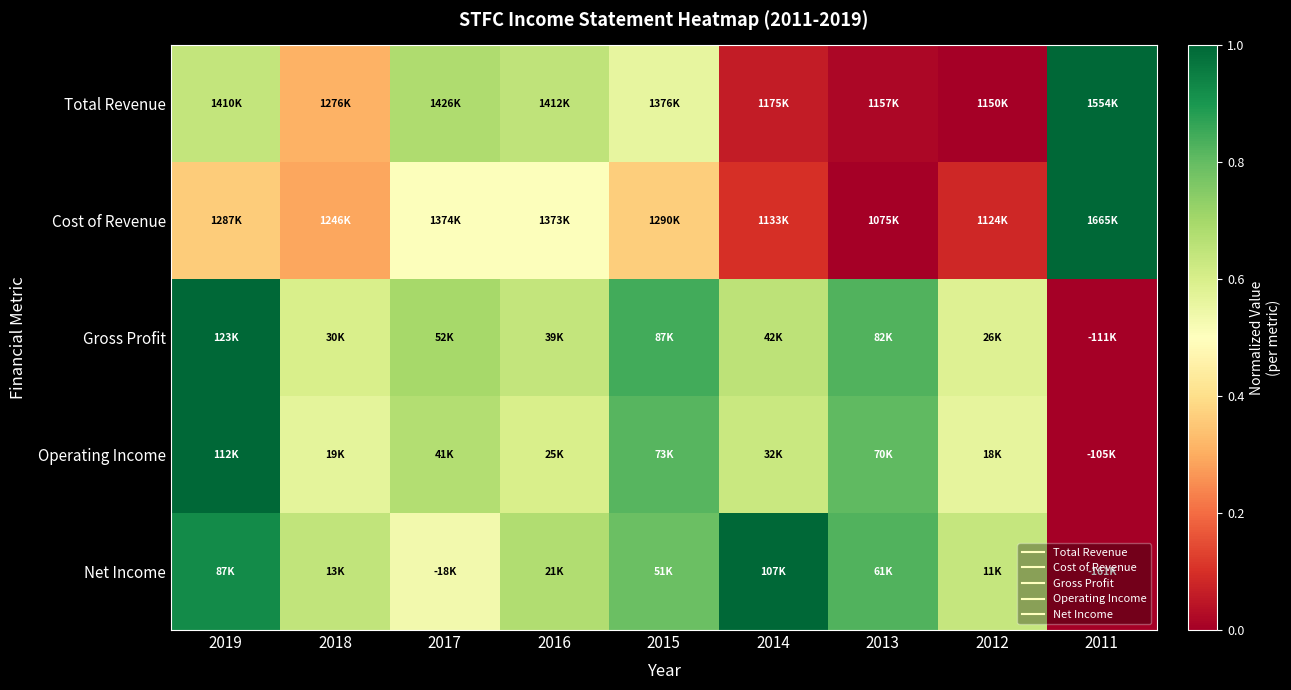

At which category is the sum across all series the highest?

2019